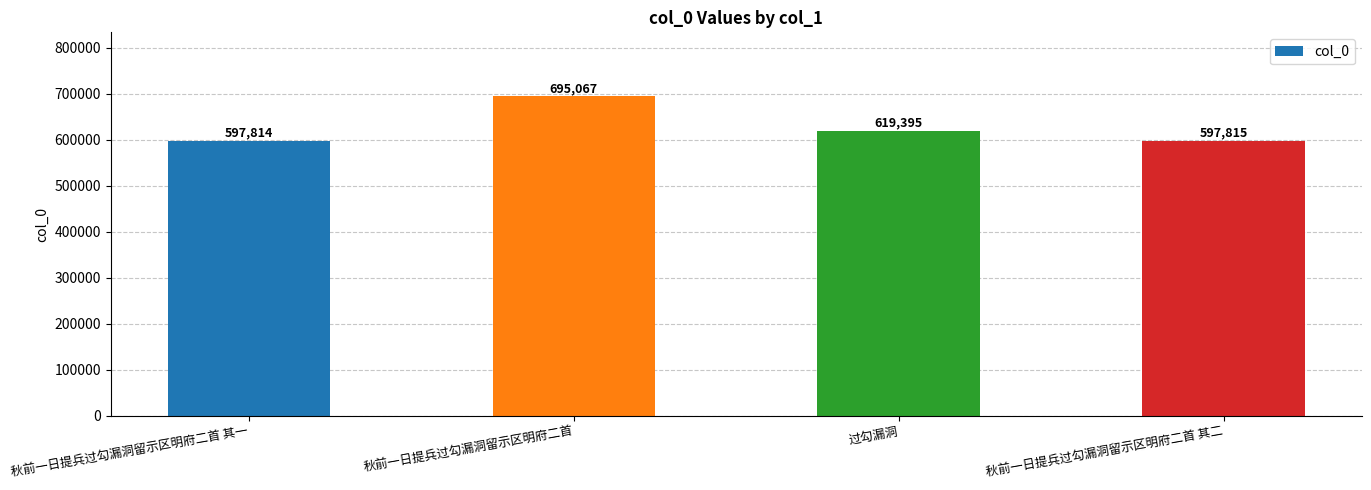

Does the chart contain stacked bars?

No